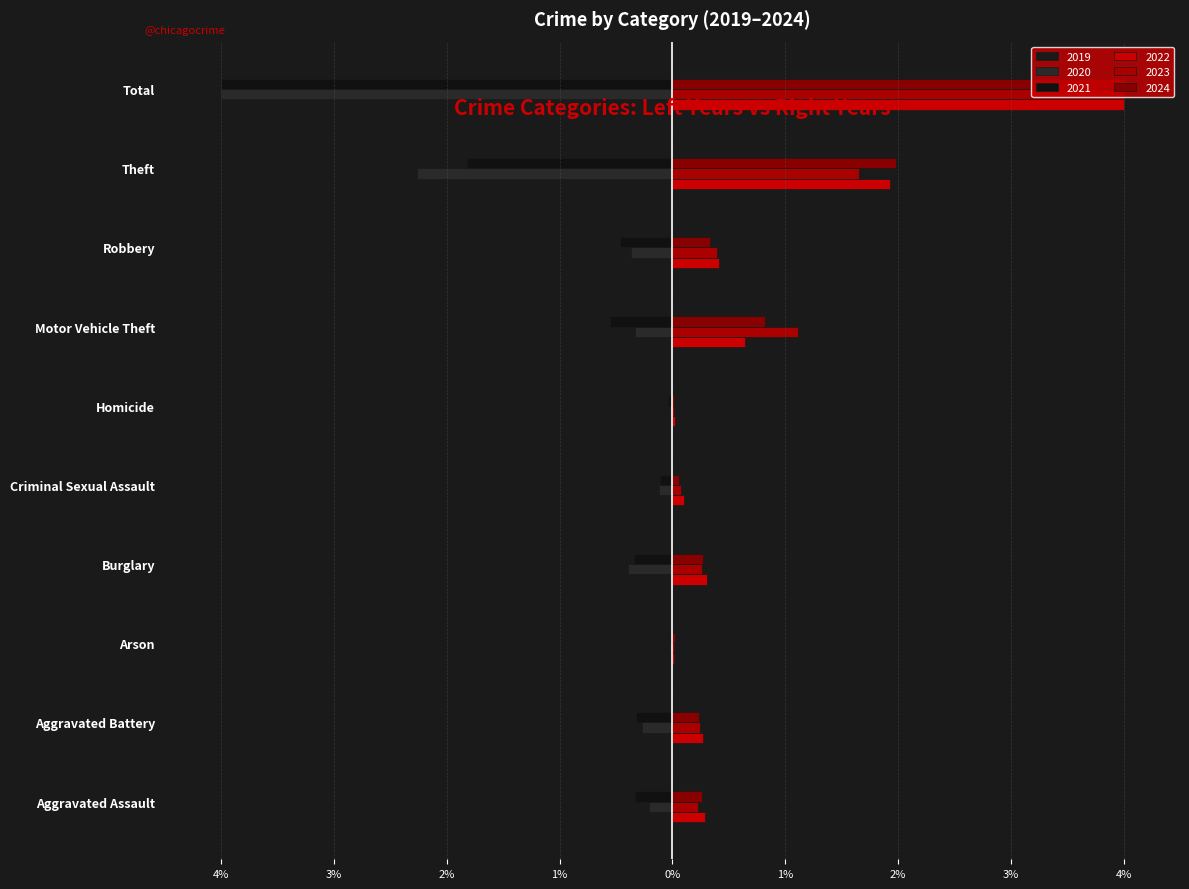

Reading left to right, list all the values displayed in this chart.

2019: -0.2	-0.2	-0.0	-0.5	-0.1	-0.0	-0.3	-0.3	-2.3	-4.0
2020: -0.2	-0.3	-0.0	-0.4	-0.1	-0.0	-0.3	-0.4	-2.3	-4.0
2021: -0.3	-0.3	-0.0	-0.3	-0.1	-0.0	-0.6	-0.5	-1.8	-4.0
2022: 0.3	0.3	0.0	0.3	0.1	0.0	0.6	0.4	1.9	4.0
2023: 0.2	0.2	0.0	0.3	0.1	0.0	1.1	0.4	1.7	4.0
2024: 0.3	0.2	0.0	0.3	0.1	0.0	0.8	0.3	2.0	4.0